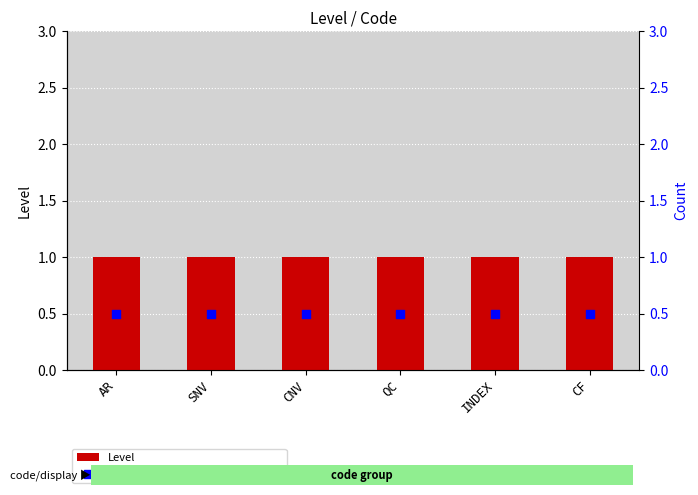

Which series contains the highest Y value?

Level